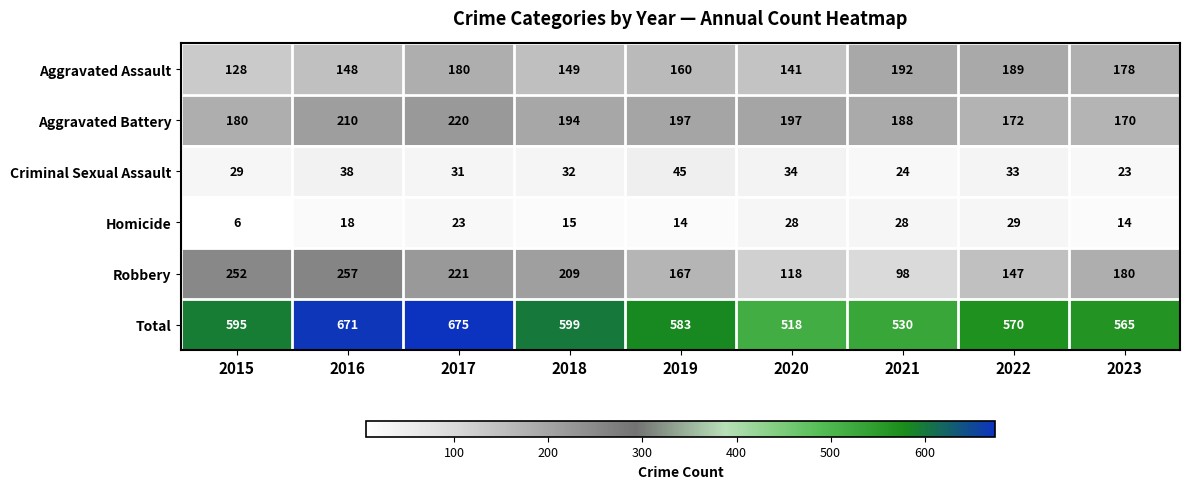

True or false: Aggravated Battery has a value of 197 at 2020.

True